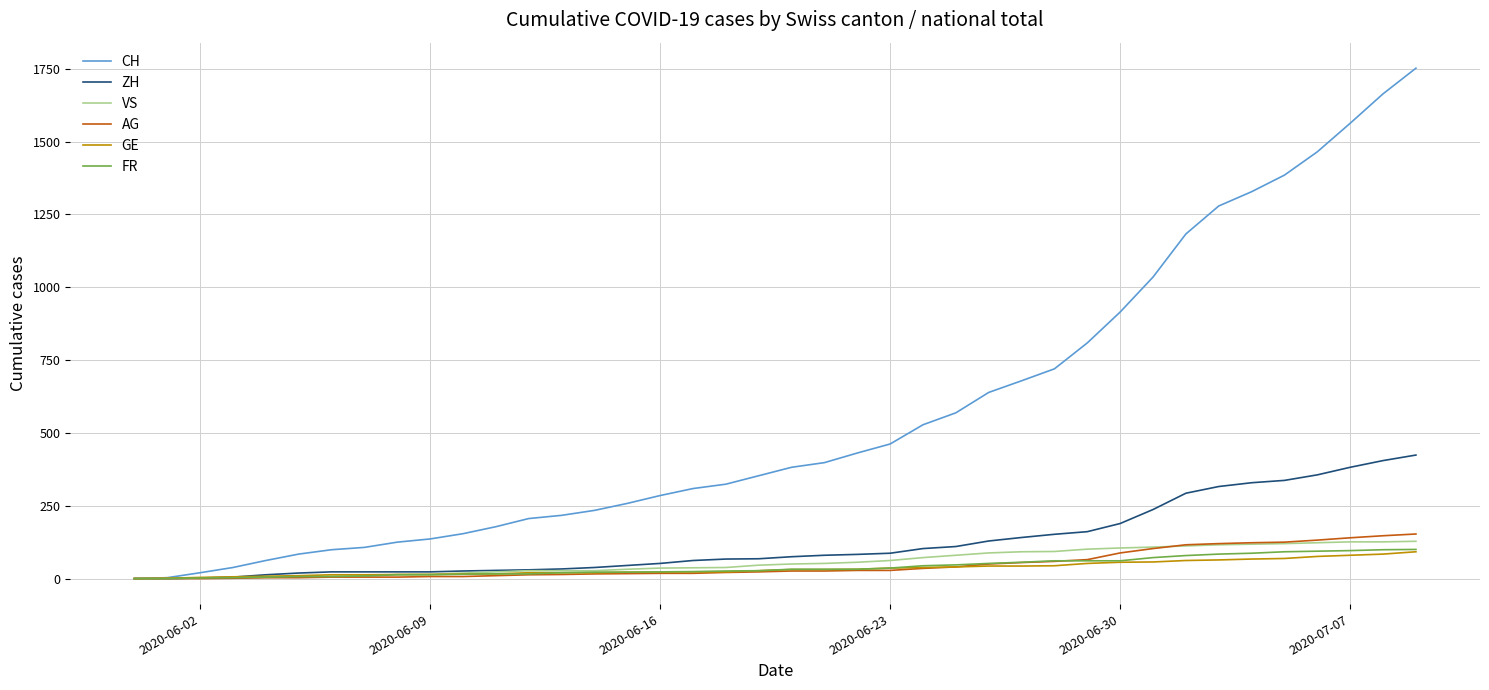

Which series has the widest spread of values?

CH